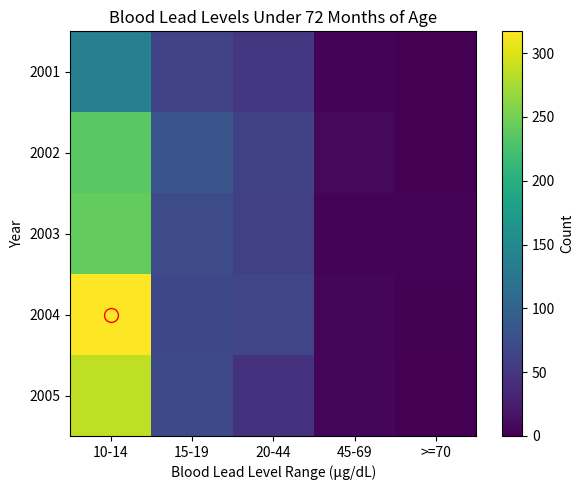

Reading right to left, transcribe all the data shown in this chart.

2001: >=70=0	45-69=3	20-44=51	15-19=65	10-14=138
2002: >=70=0	45-69=7	20-44=63	15-19=84	10-14=236
2003: >=70=3	45-69=3	20-44=60	15-19=72	10-14=242
2004: >=70=2	45-69=6	20-44=66	15-19=69	10-14=317
2005: >=70=1	45-69=6	20-44=47	15-19=70	10-14=287